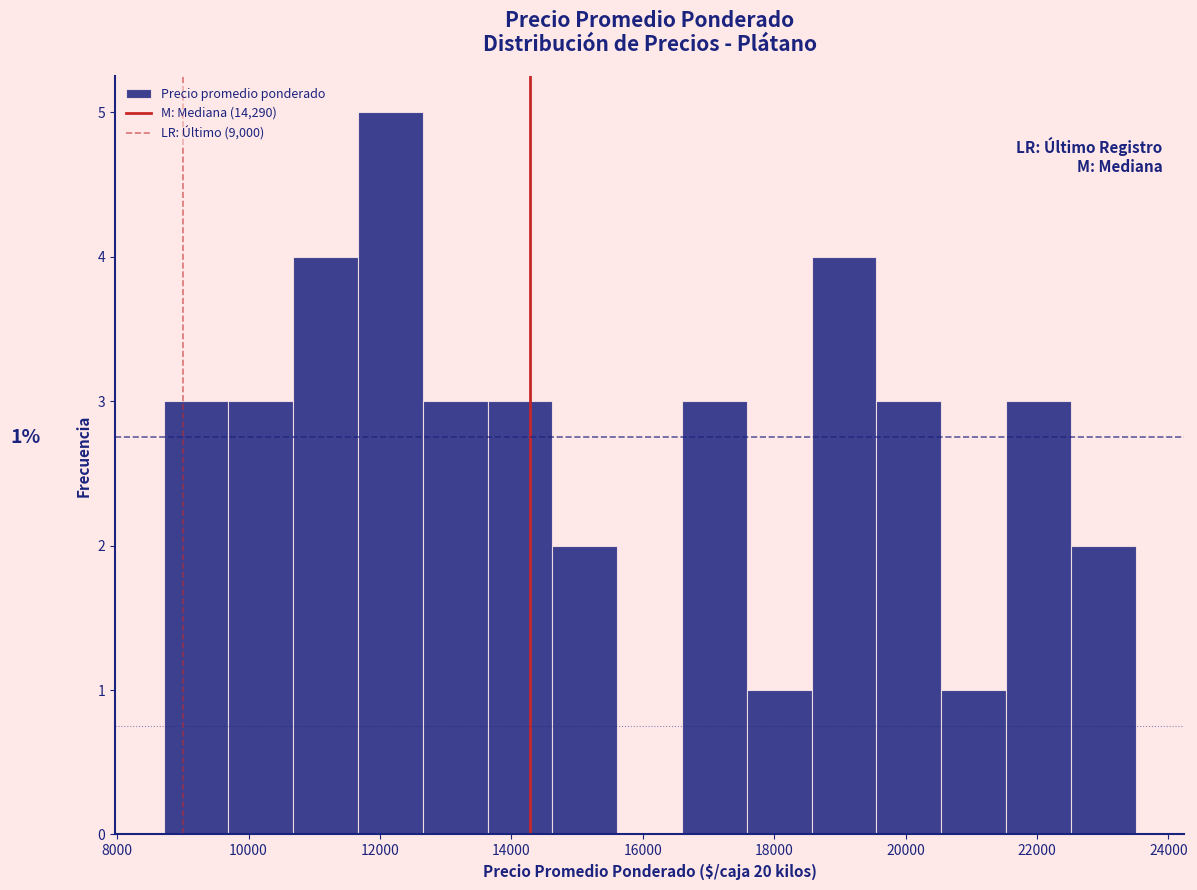

Which range on the x-axis has the tallest bar?

11600 to 12600